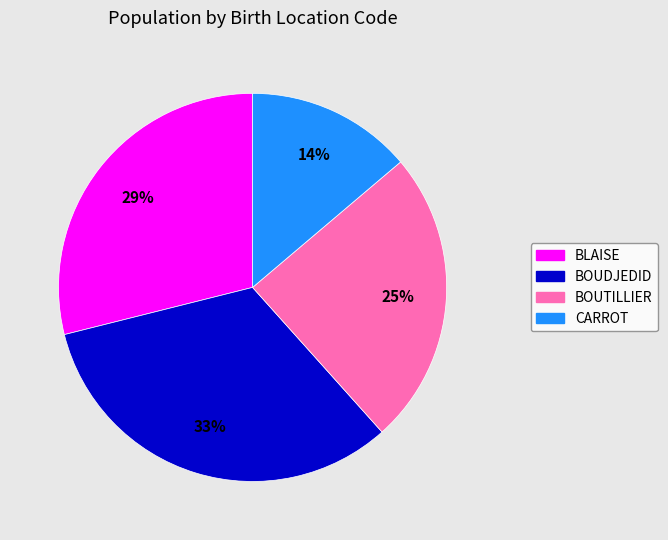

Rank the categories by value from highest to lowest.

BOUDJEDID, BLAISE, BOUTILLIER, CARROT